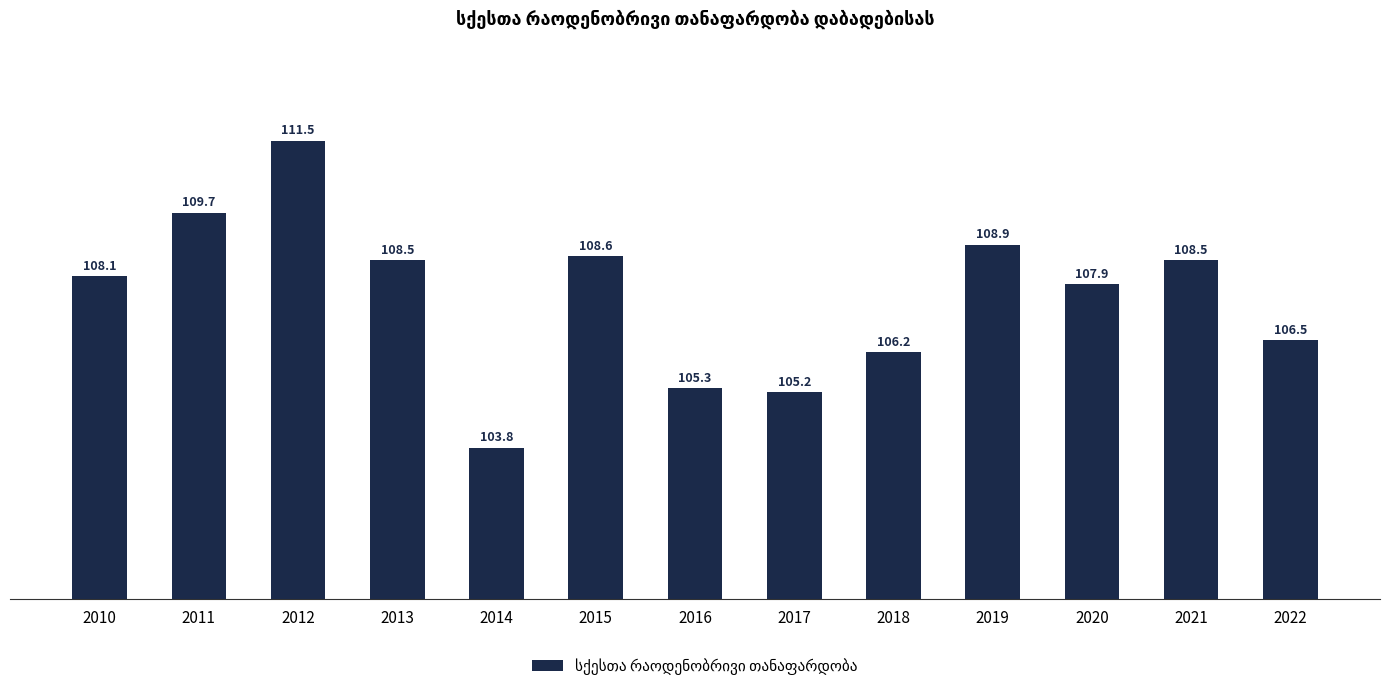

How many values exceed 108?

7